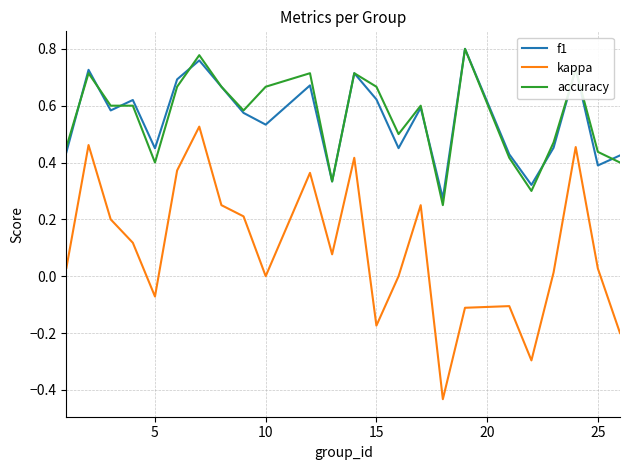

What are all the series names shown in the legend?

f1, kappa, accuracy